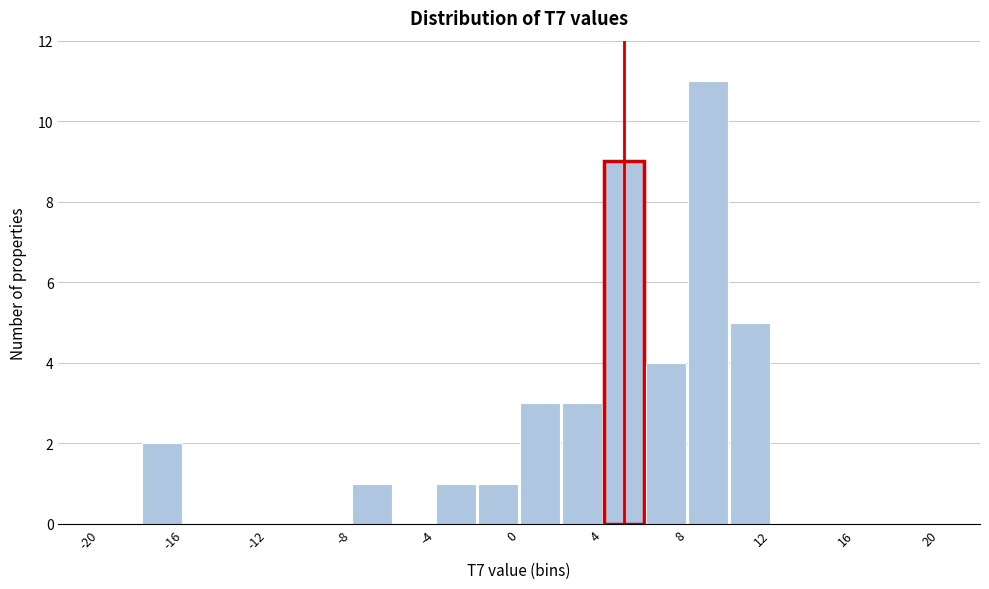

Which range on the x-axis has the tallest bar?

8 to 10